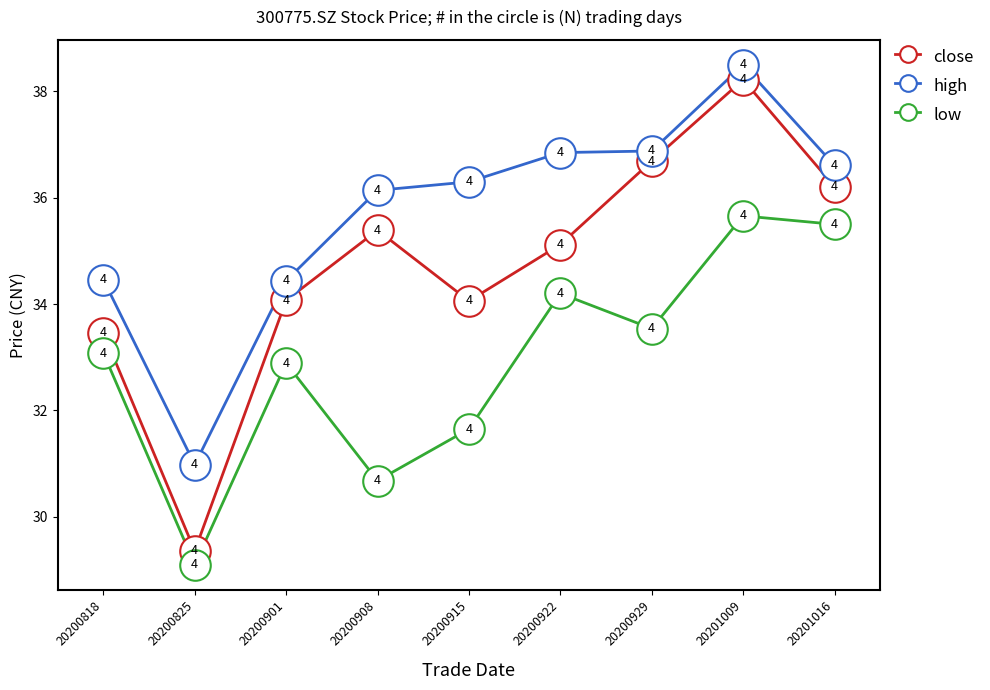

What is the spread (max minus min) of values at 20200908?

5.5